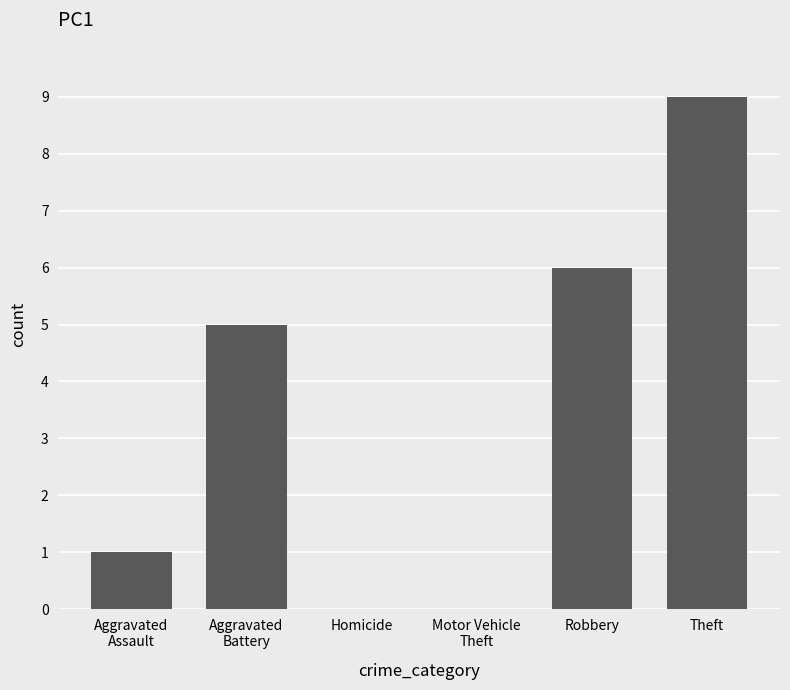

Reading left to right, transcribe all the data shown in this chart.

Aggravated
Assault=1	Aggravated
Battery=5	Homicide=0	Motor Vehicle
Theft=0	Robbery=6	Theft=9